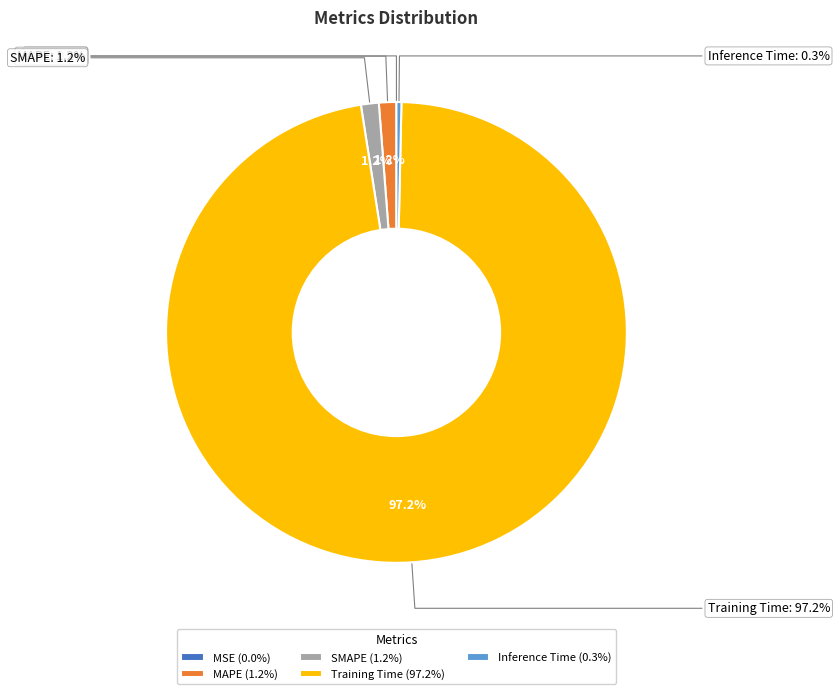

What portion of the pie excludes SMAPE?

98.8%